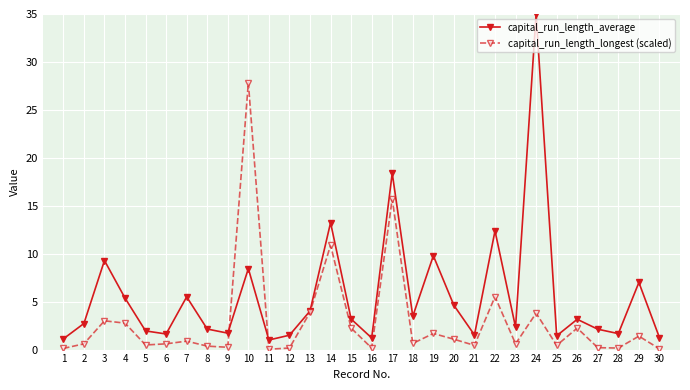

Rank the series by their maximum value, from highest to lowest.

capital_run_length_average, capital_run_length_longest (scaled)